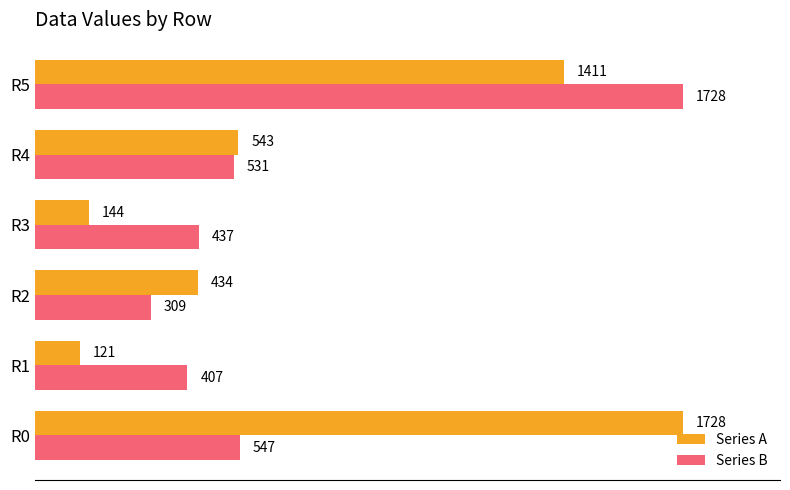

Where is Series B nearest to the value 1018?

R0